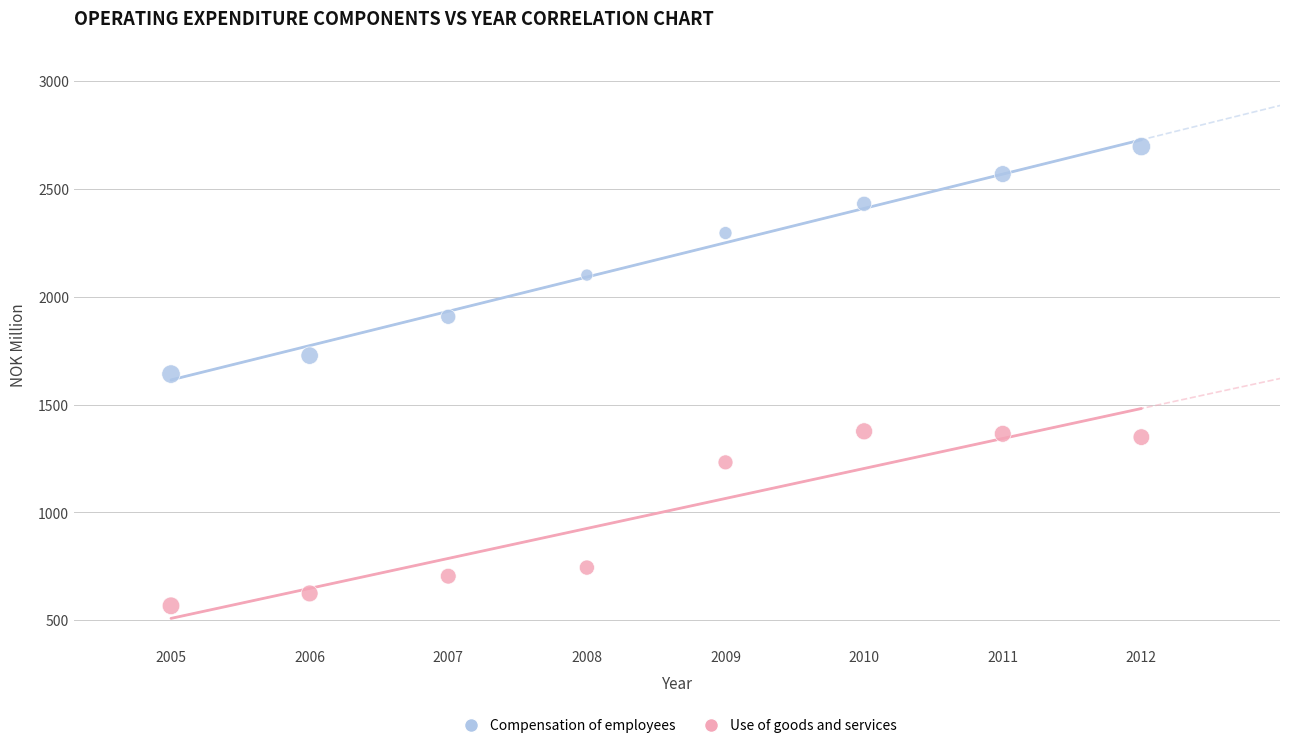

Across all data points, what is the range of Y values (max minus min)?

2127.6